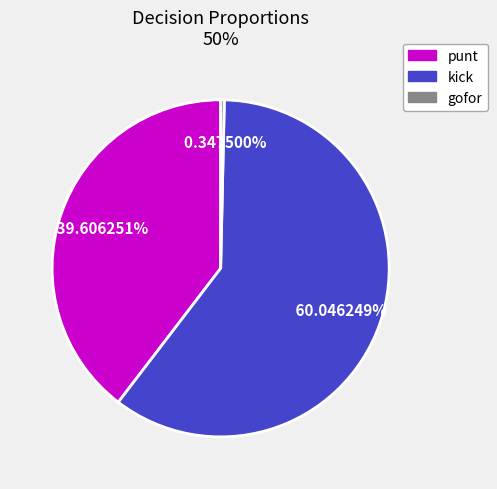

Which slice is the largest?

kick